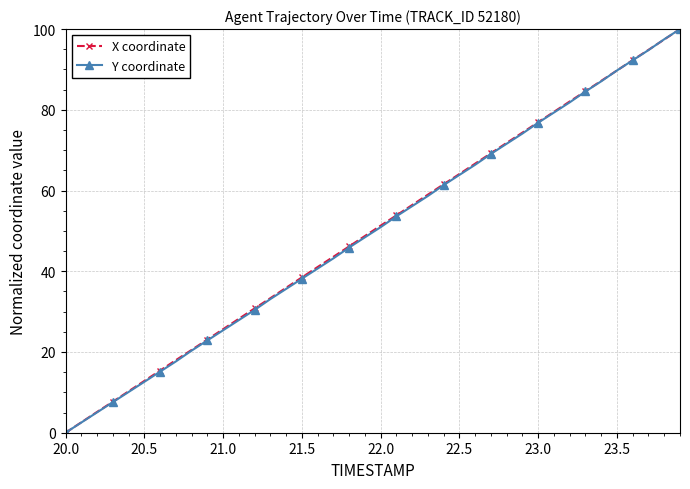

What is the maximum value for X coordinate?

100.0